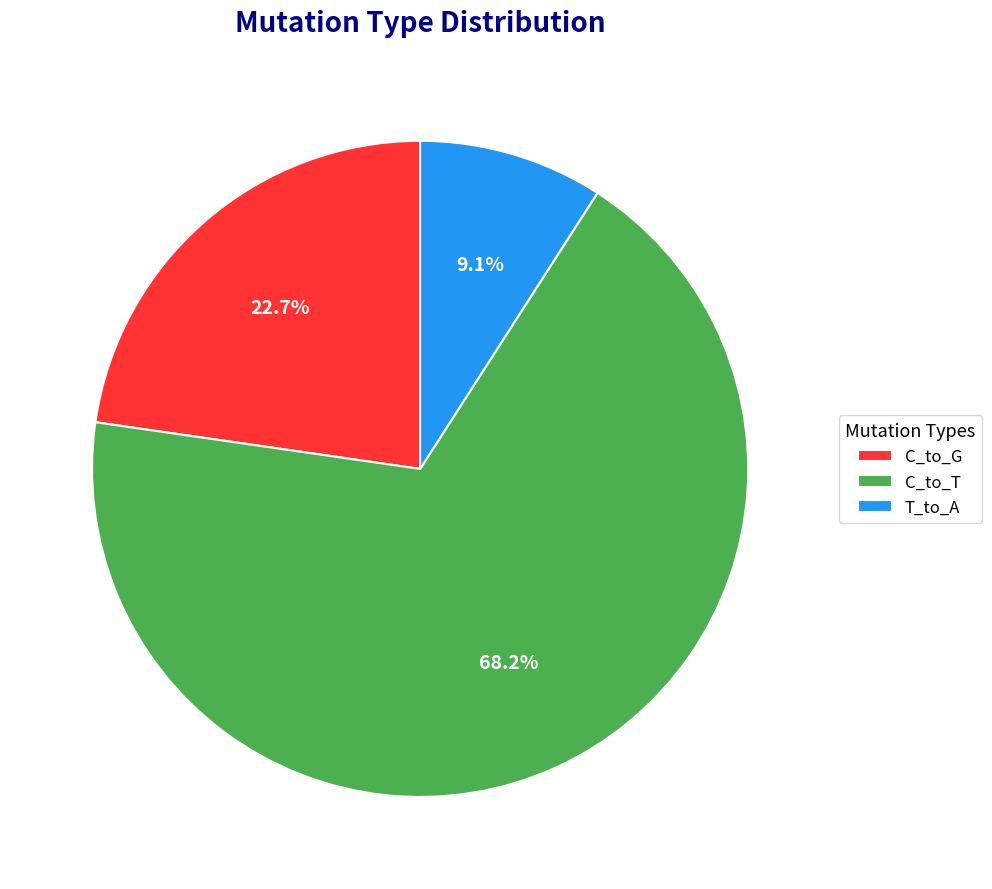

Which has a higher value, T_to_A or C_to_G?

C_to_G